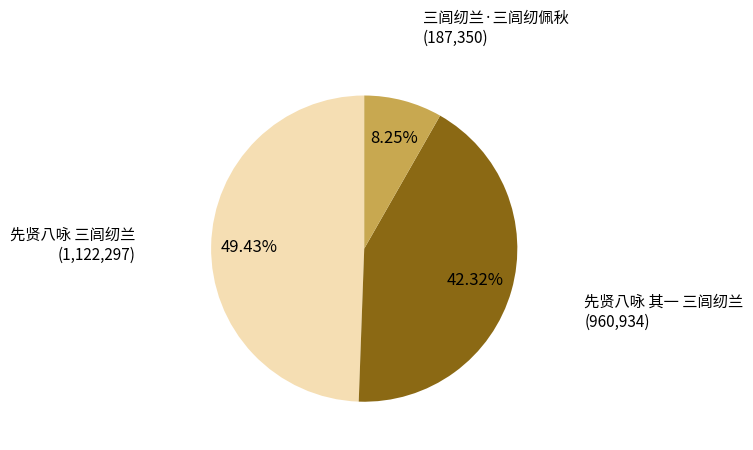

What is the total percentage of 先贤八咏 其一 三闾纫兰 and 三闾纫兰·三闾纫佩秋?

50.6%